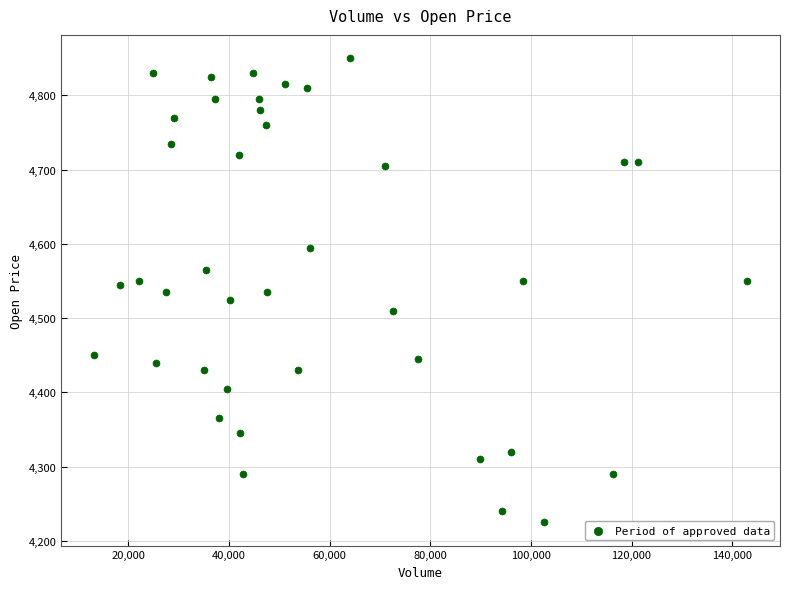

What is the range of Y values (max minus min)?

625